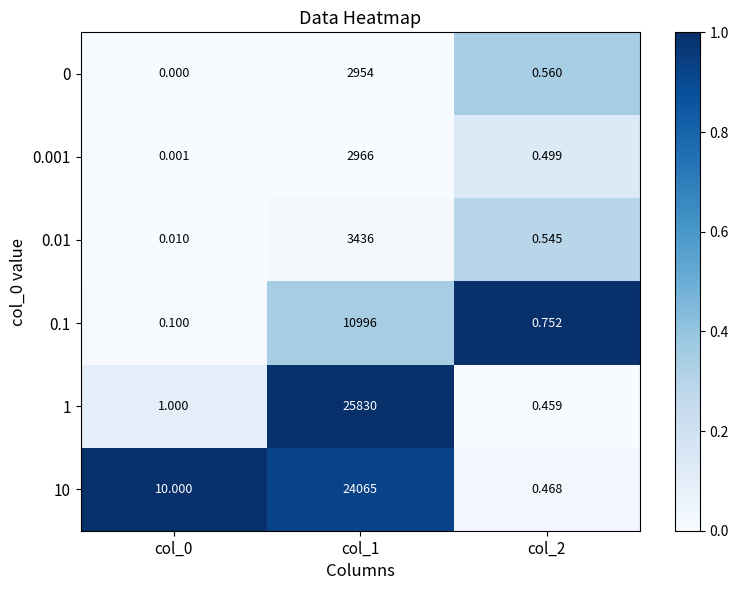

How many series are shown in this chart?

6